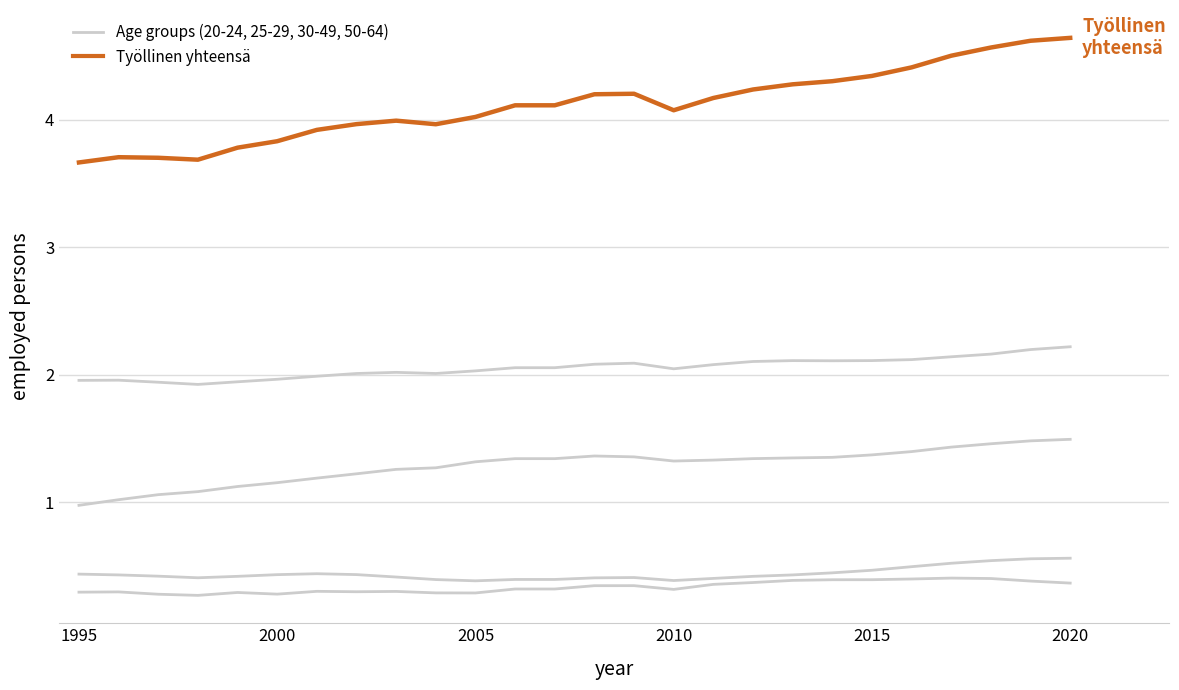

What is the maximum value shown in the chart?

4644173